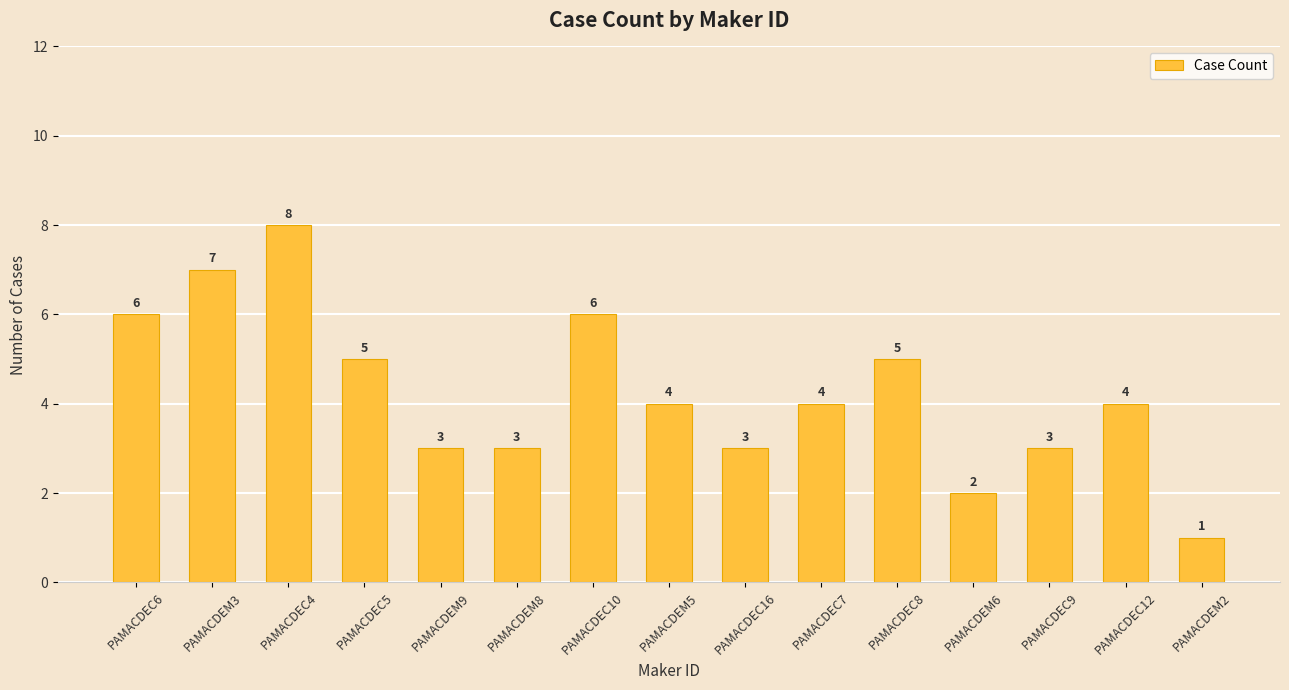

Count the number of data series in this chart.

1